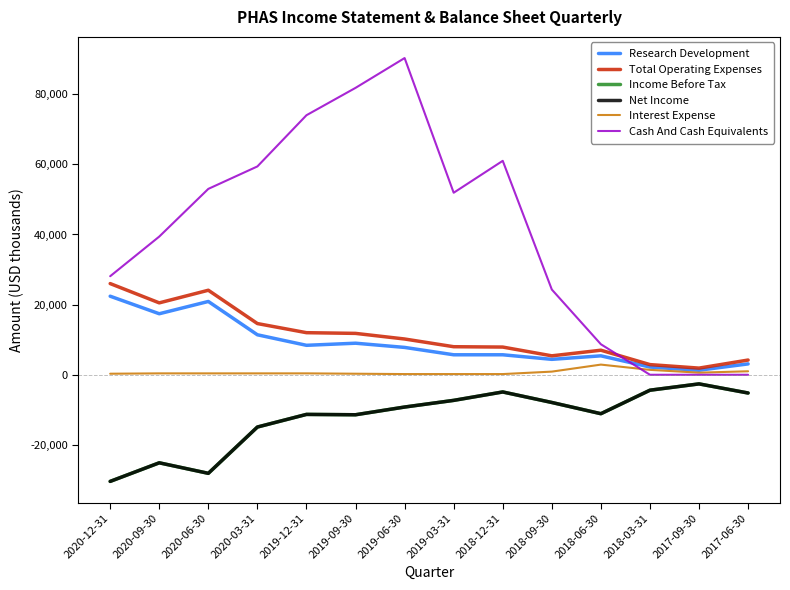

Is this an area chart (filled region under the line)?

No